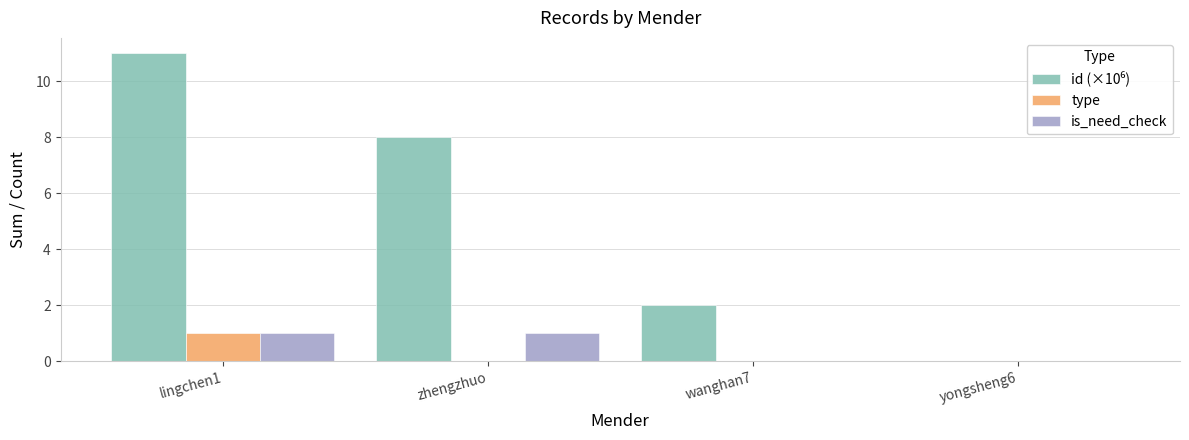

Is it true that is_need_check equals 1 at lingchen1?

True